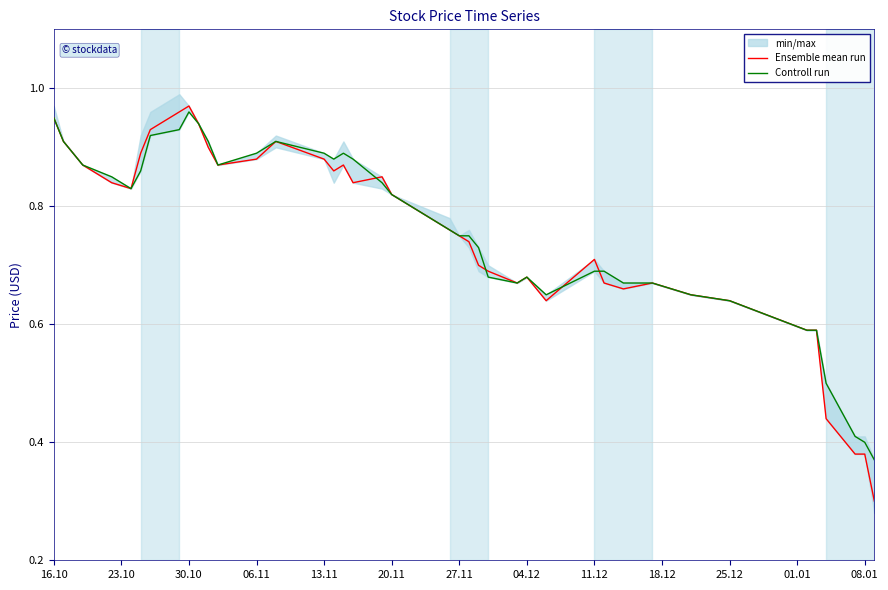

What is the minimum value for Ensemble mean run?

0.3